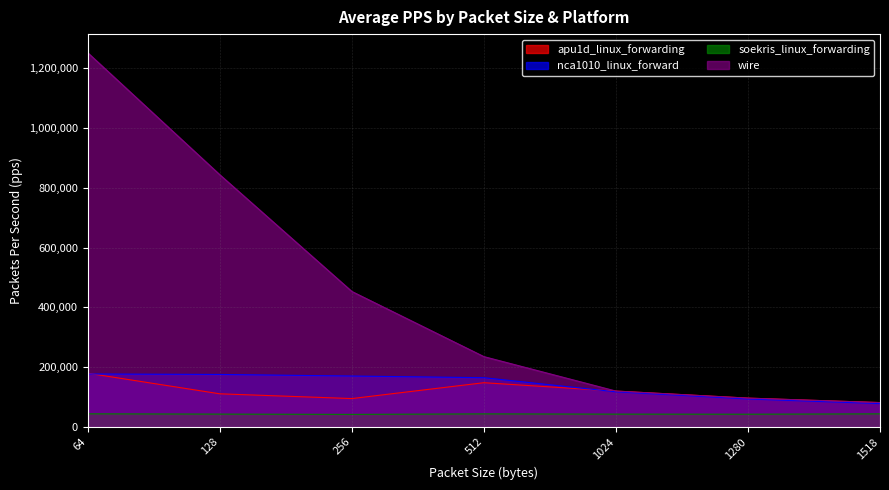

The value of apu1d_linux_forwarding at 64 is 179582. True or false?

True